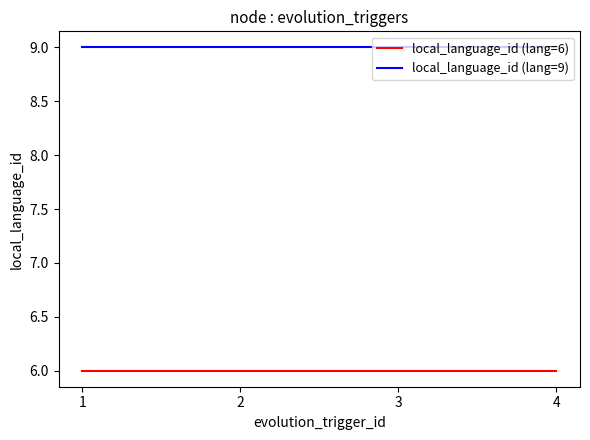

At 1, list the series in order from largest to smallest.

local_language_id (lang=9), local_language_id (lang=6)